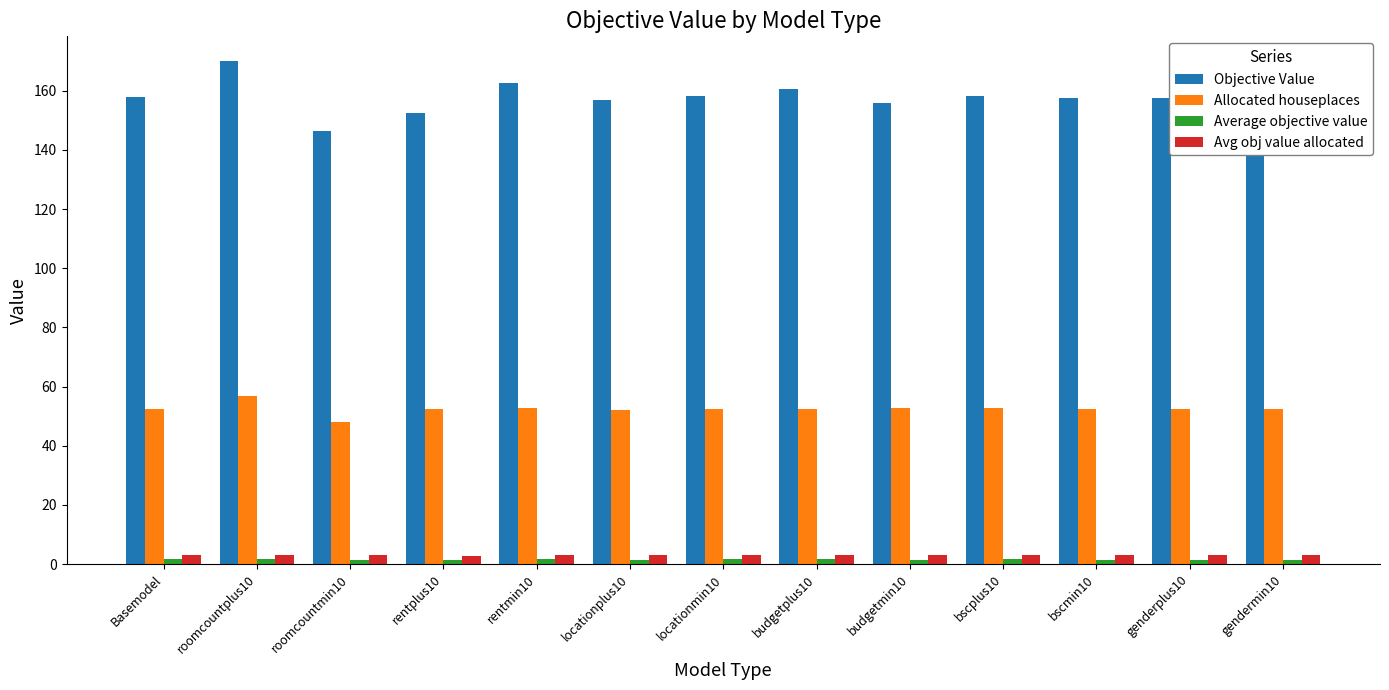

Which series has the largest total across all categories?

Objective Value